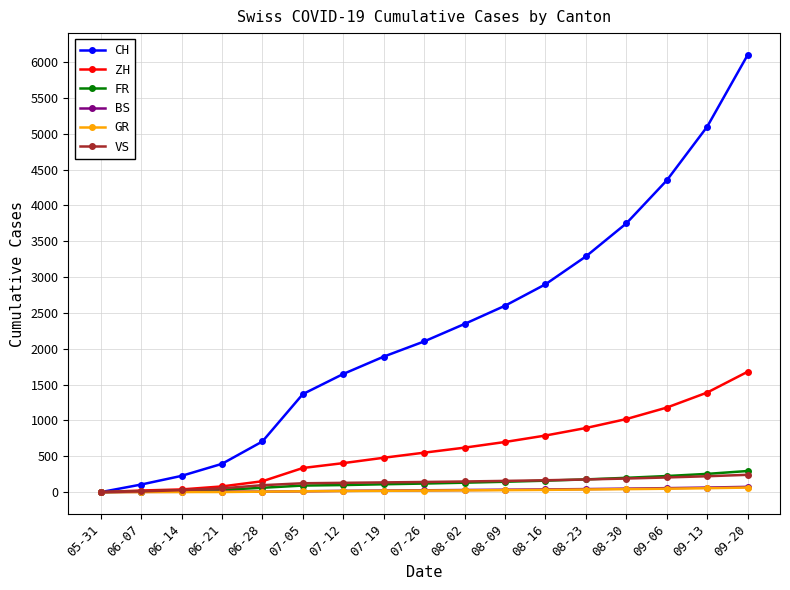

Between 06-21 and 08-02, which series saw the biggest shift?

CH